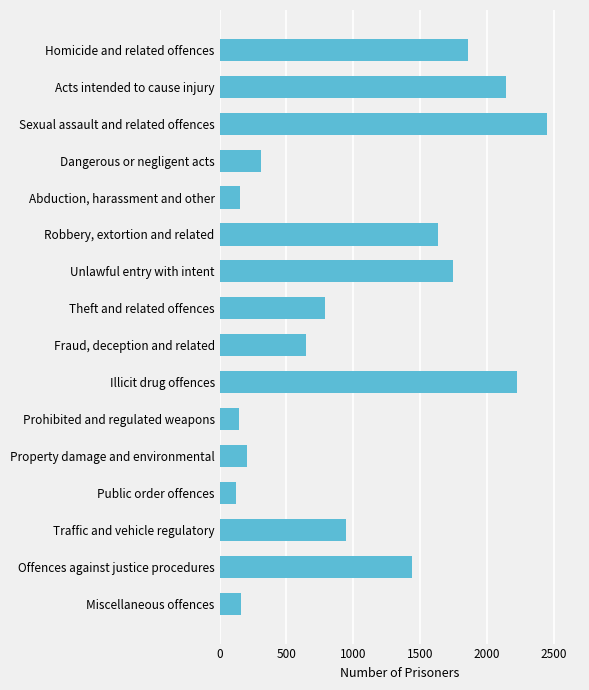

How many data points are less than 945?

8